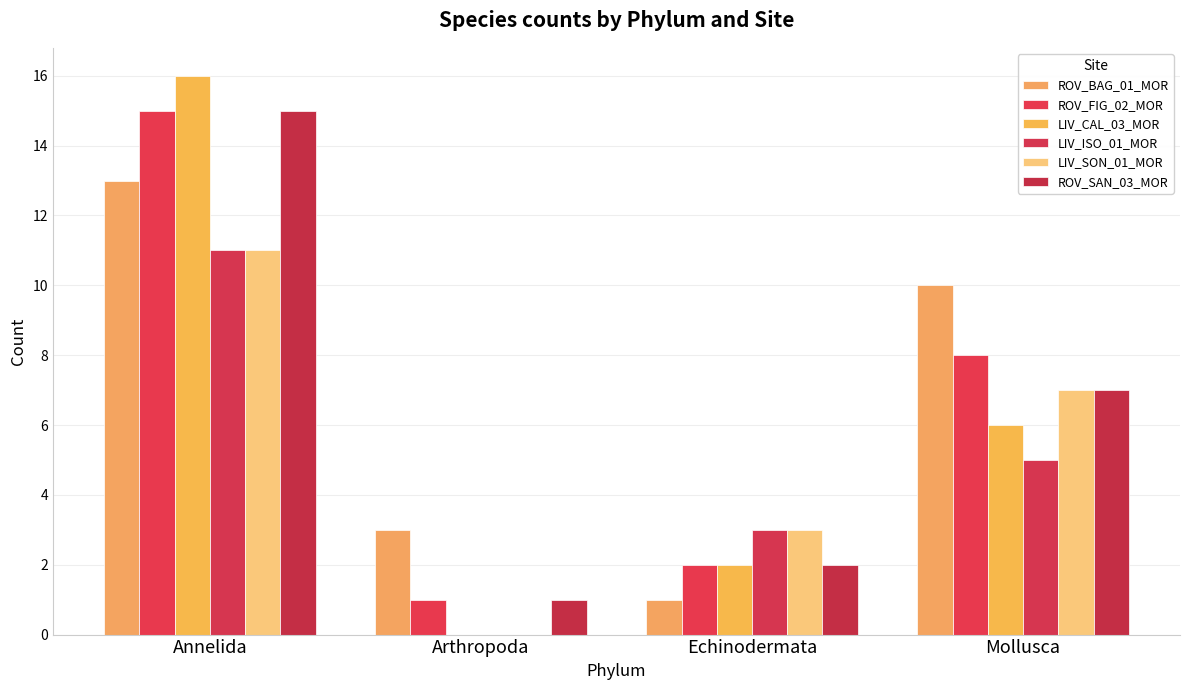

Reading left to right, transcribe all the data shown in this chart.

ROV_BAG_01_MOR: Annelida=13	Arthropoda=3	Echinodermata=1	Mollusca=10
ROV_FIG_02_MOR: Annelida=15	Arthropoda=1	Echinodermata=2	Mollusca=8
LIV_CAL_03_MOR: Annelida=16	Arthropoda=0	Echinodermata=2	Mollusca=6
LIV_ISO_01_MOR: Annelida=11	Arthropoda=0	Echinodermata=3	Mollusca=5
LIV_SON_01_MOR: Annelida=11	Arthropoda=0	Echinodermata=3	Mollusca=7
ROV_SAN_03_MOR: Annelida=15	Arthropoda=1	Echinodermata=2	Mollusca=7